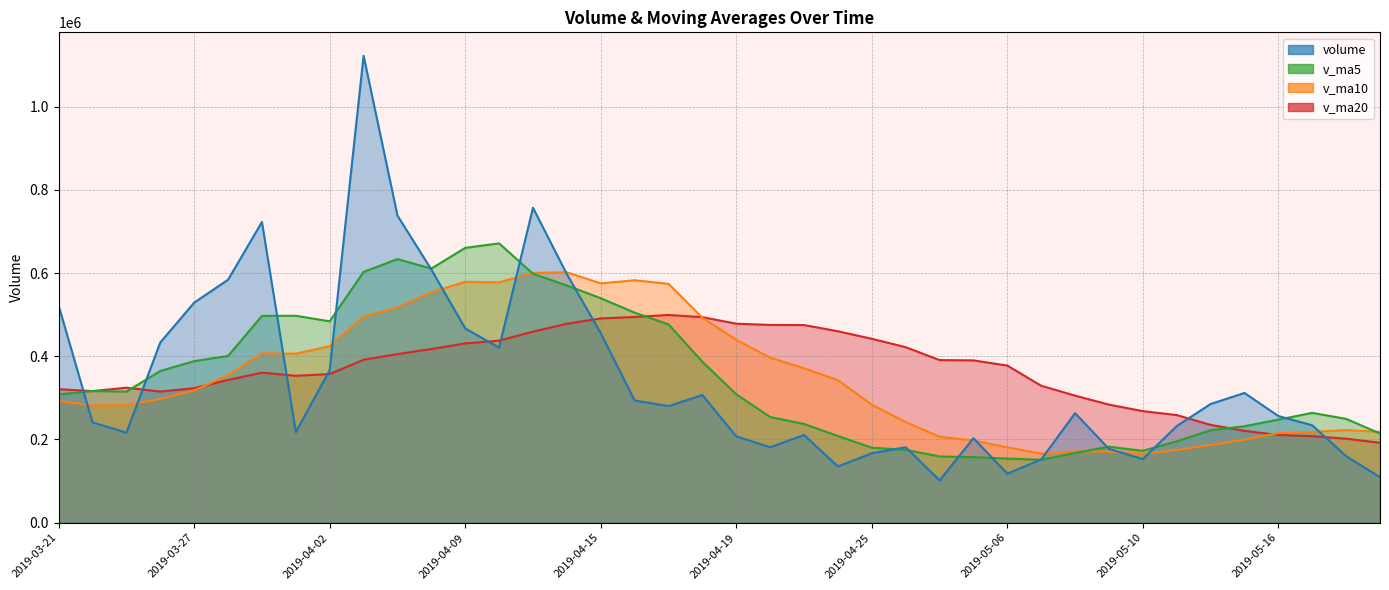

Reading left to right, what are all the values shown in this chart?

volume: 521568.2	241056.2	216550.0	433114.8	528888.9	583884.9	722485.2	217788.5	366730.2	1122188.6	738034.2	608373.0	466900.8	420774.8	756839.2	597233.1	455379.4	293740.6	280232.3	306682.9	207533.6	181459.2	210742.2	135245.5	166769.9	181379.0	101638.4	202999.1	117943.1	152045.0	263223.7	177375.8	152960.8	232189.6	285224.8	311810.1	256370.0	234170.2	159969.5	109562.1
v_ma5: 308285.3	316368.6	315070.7	364638.0	388235.6	400699.0	496984.8	497232.5	483955.5	602615.5	633445.4	610622.9	660445.4	671254.3	598184.4	570024.2	539425.5	504793.4	476684.9	386653.7	308713.8	253929.7	237330.0	208332.7	180350.1	175119.1	159155.0	157606.4	154145.9	151200.9	167569.9	182717.3	172709.7	195559.0	222195.0	231912.2	247711.1	263952.9	249508.9	214376.4
v_ma10: 292989.4	281277.1	282598.6	297368.9	317916.6	354492.1	406676.7	406151.6	424296.8	495425.6	517072.2	553803.8	578838.9	577604.9	600399.9	601734.8	575024.2	582619.4	573969.6	492419.0	439369.0	396677.6	371061.7	342508.8	283501.9	241916.5	206542.4	197468.2	181239.3	165775.5	171344.5	170936.2	165158.0	174852.4	186697.9	199741.0	215214.2	218331.3	222534.0	218285.7
v_ma20: 320867.5	316254.1	324428.5	315166.1	323267.7	343095.8	360597.1	353058.4	357201.3	391608.2	405030.8	417540.5	430718.8	437486.9	459158.3	478113.4	490850.4	494385.5	499133.2	493922.3	478220.6	475240.7	474950.3	460056.9	441950.9	421825.6	390783.3	390043.8	377604.5	329097.3	305356.7	283806.9	268109.9	258680.6	235099.9	220828.8	210878.3	207899.8	201886.6	192030.6